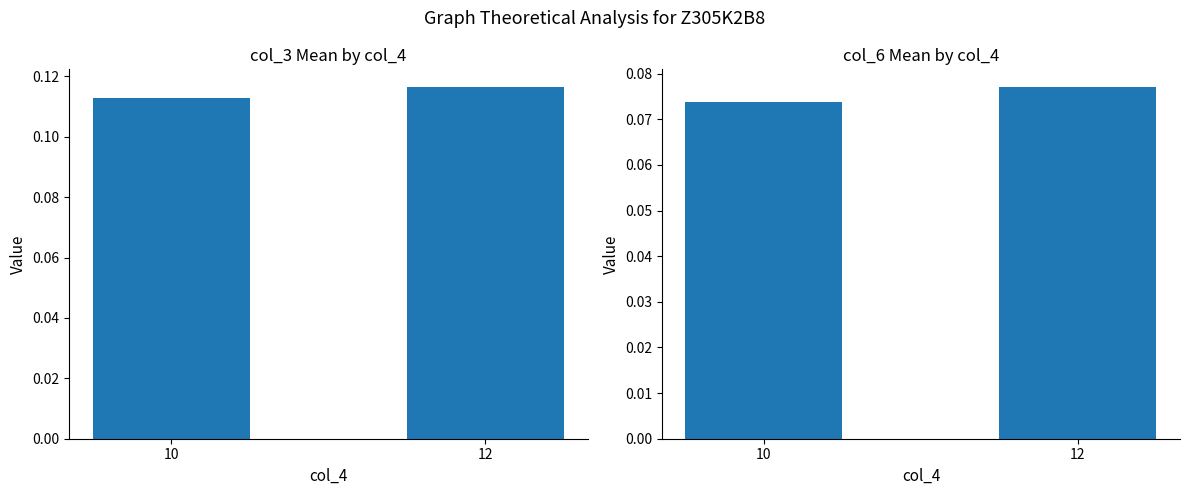

Is the value of col_3 mean (normalized) at 12 greater than the value of col_6 mean (normalized) at 12?

Yes